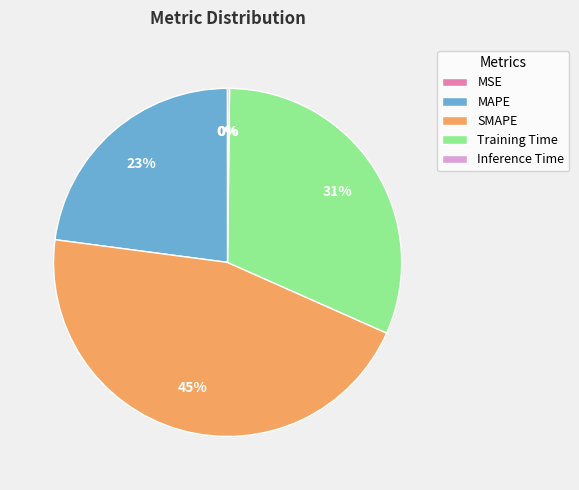

True or false: Training Time accounts for 31% of the total.

True